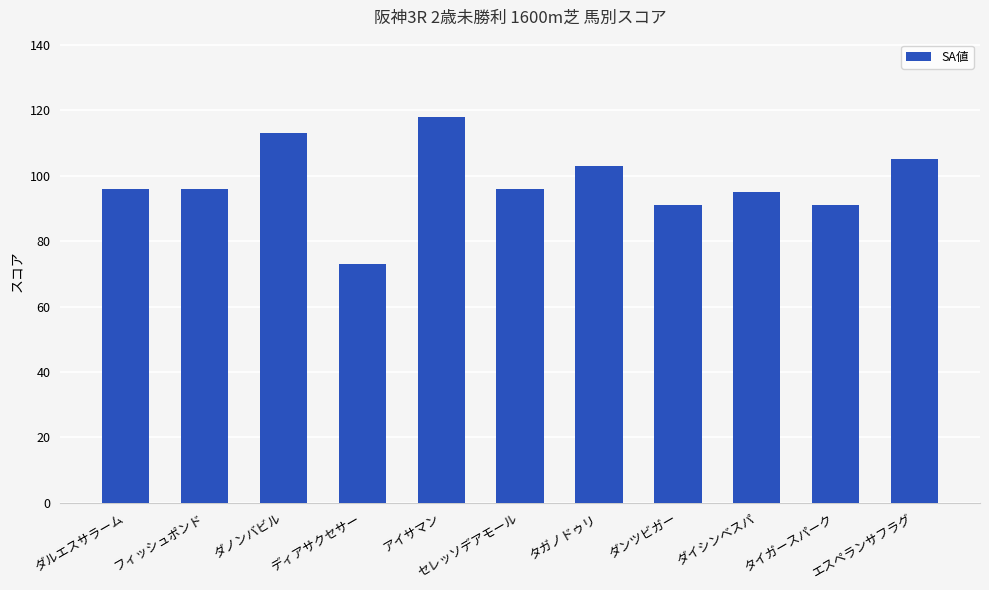

What is the difference between the values at タガノドゥリ and ダノンバビル?

10